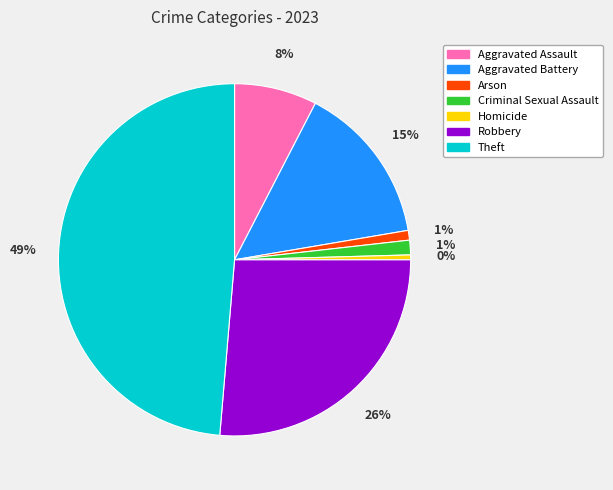

True or false: Arson accounts for 1% of the total.

True